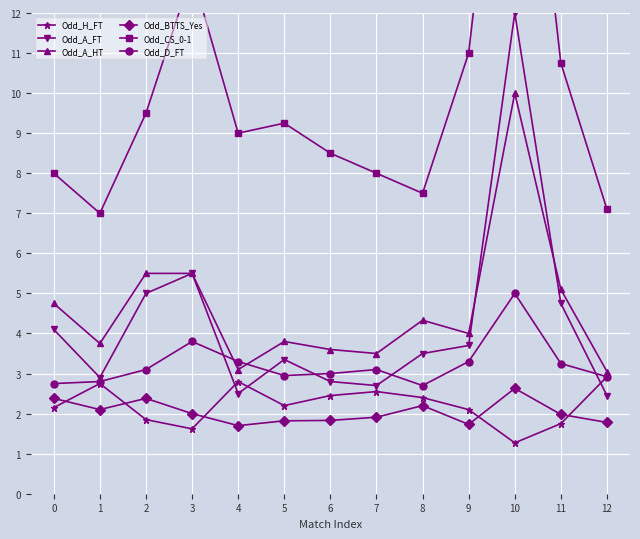

Is it true that Odd_H_FT equals 1.1 at 5?

False